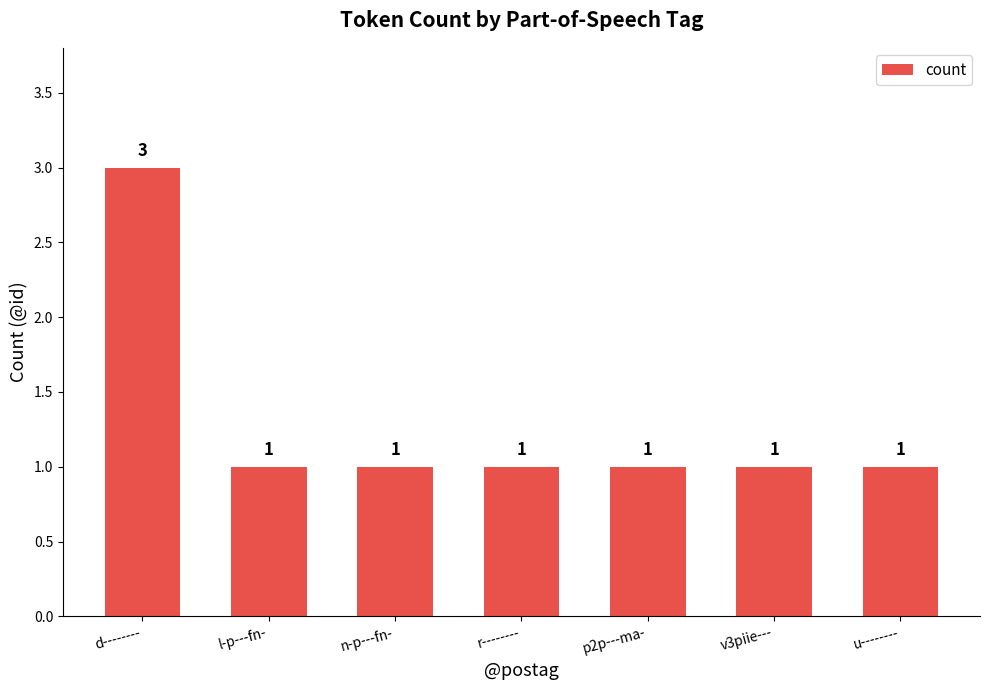

Count the values in the range 1 to 2.

6